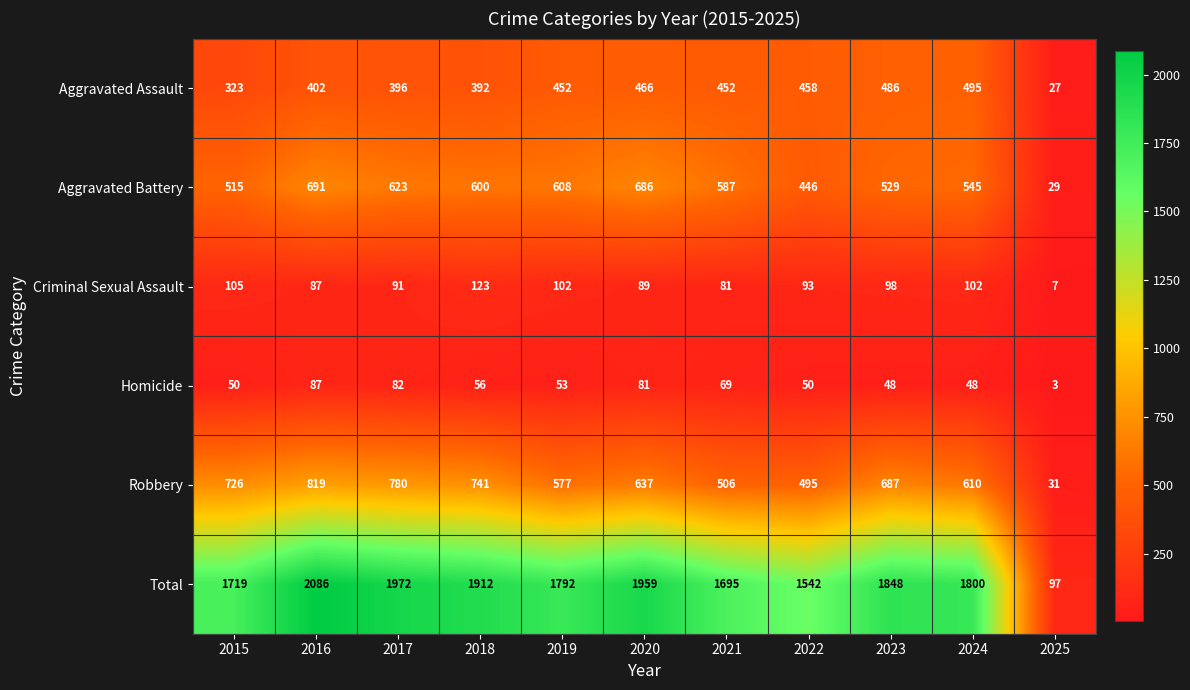

What is the total value across all series at 2015?

3438